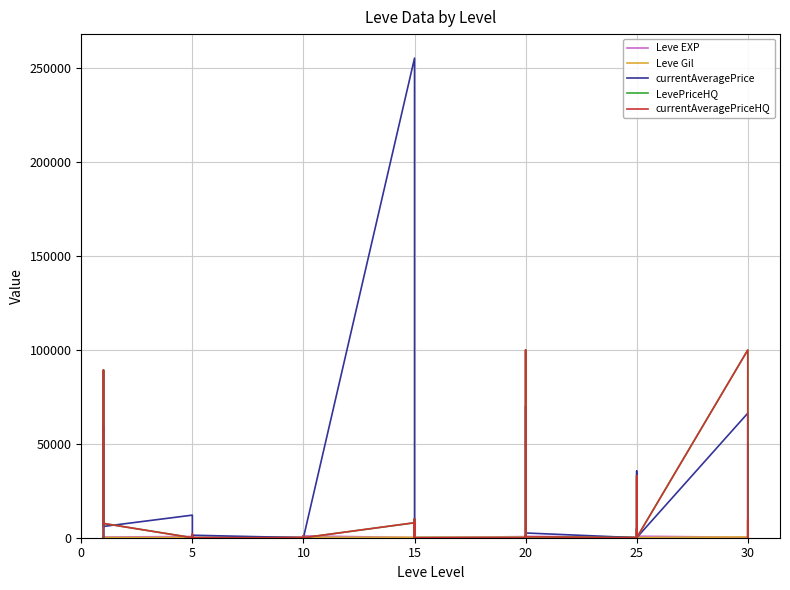

True or false: Leve Gil has a value of 140 at 5.

True